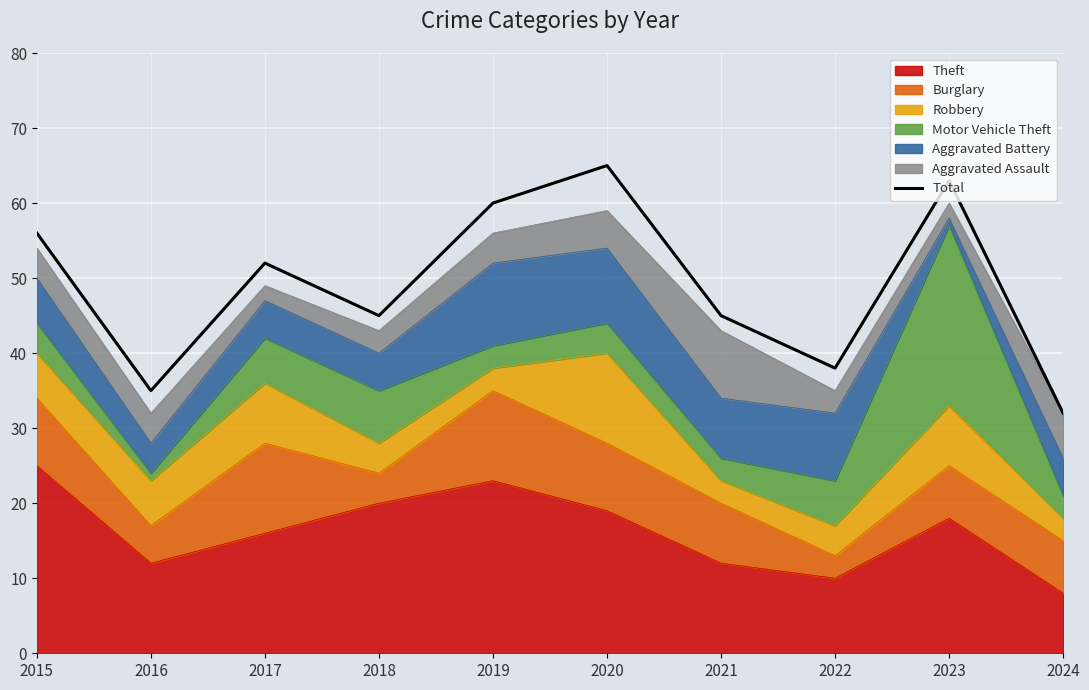

What is the ratio of the value at 2021 to the value at 2023?

0.7